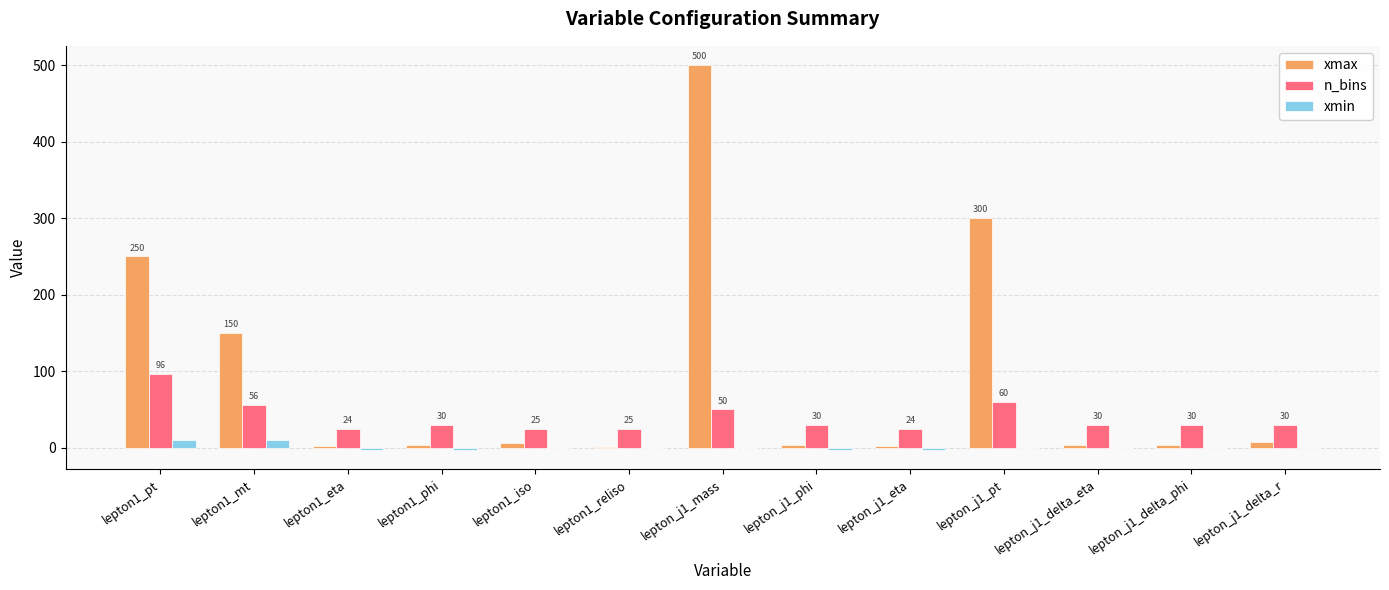

What is the sum of all xmax values?

1231.7